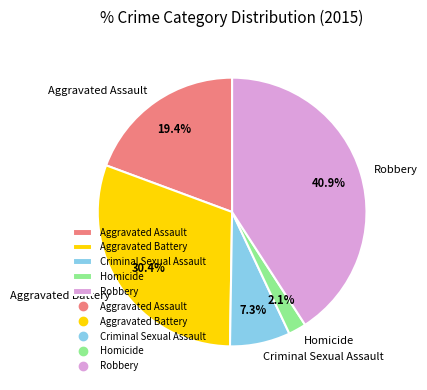

Which slice is the largest?

Robbery